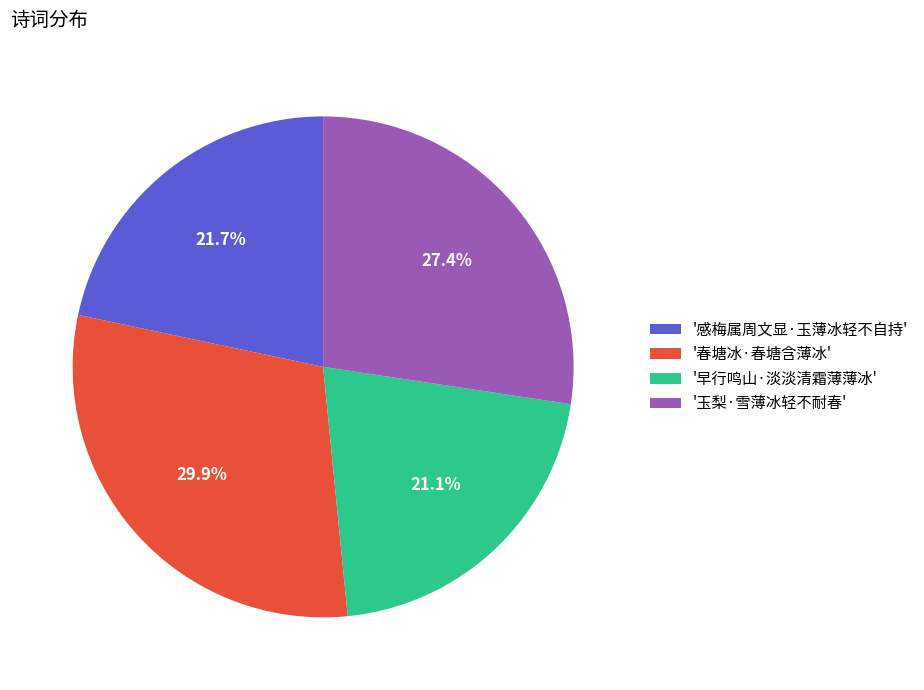

Approximately how many times larger is the value at '春塘冰·春塘含薄冰' compared to '感梅属周文显·玉薄冰轻不自持'?

1.4